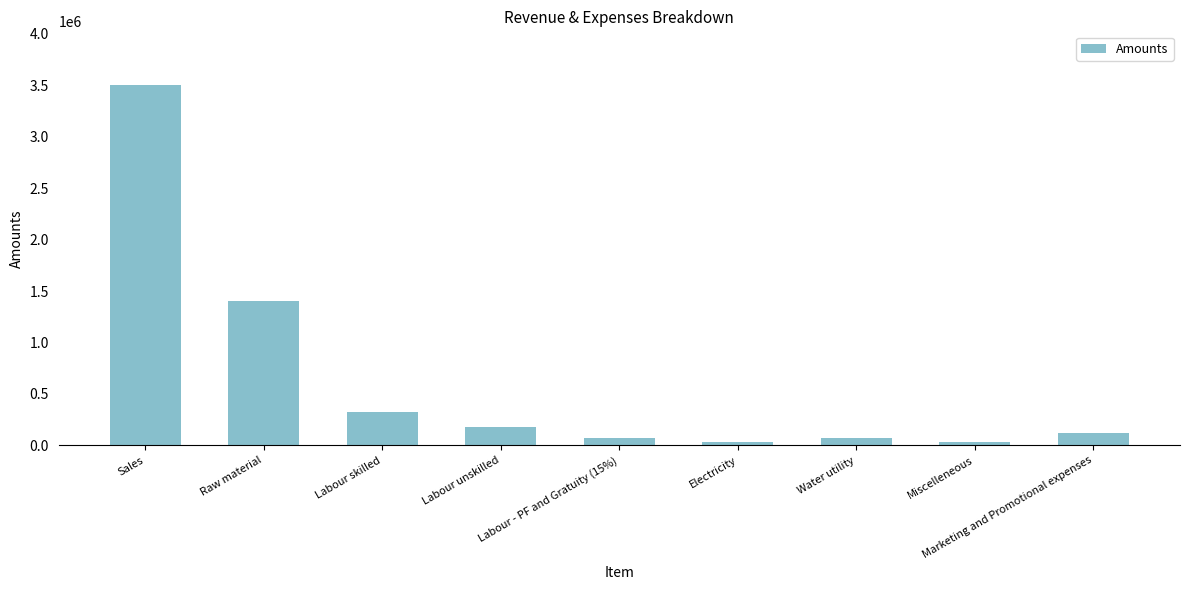

What position from the left is Electricity?

6